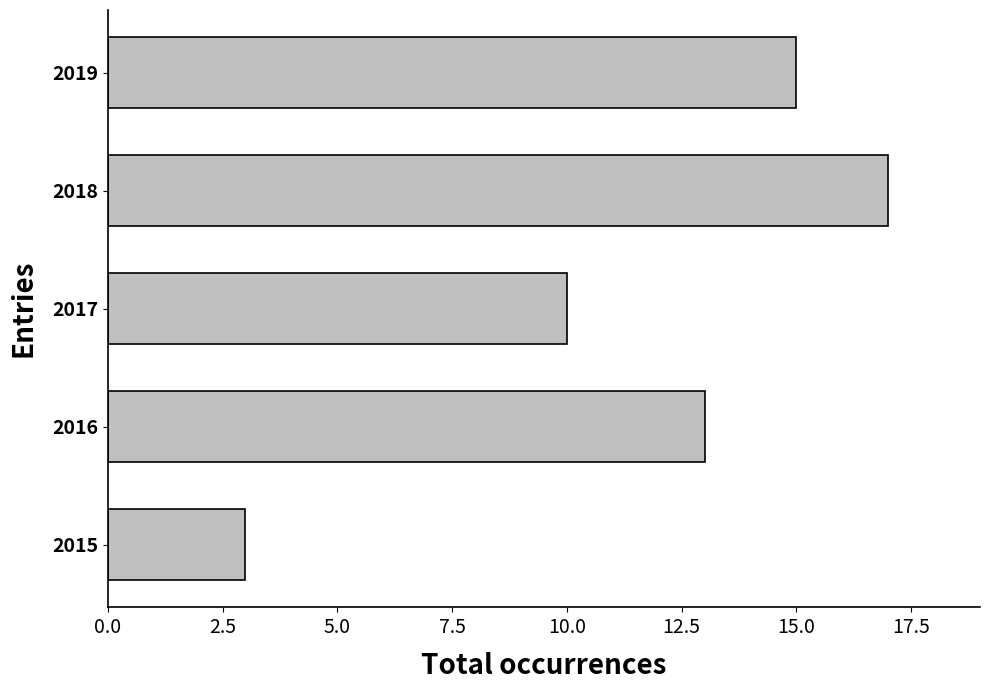

Count the values in the range 10 to 15.

3